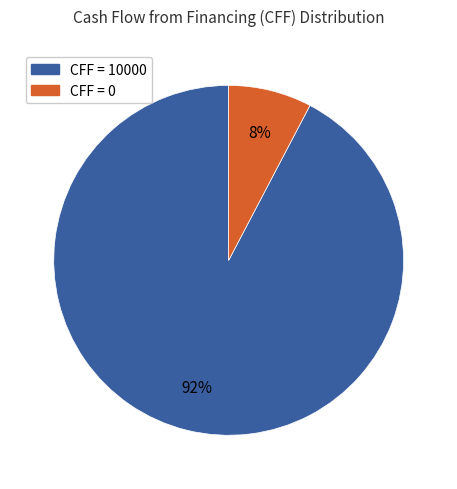

To the nearest percent, what is the average slice percentage?

50%